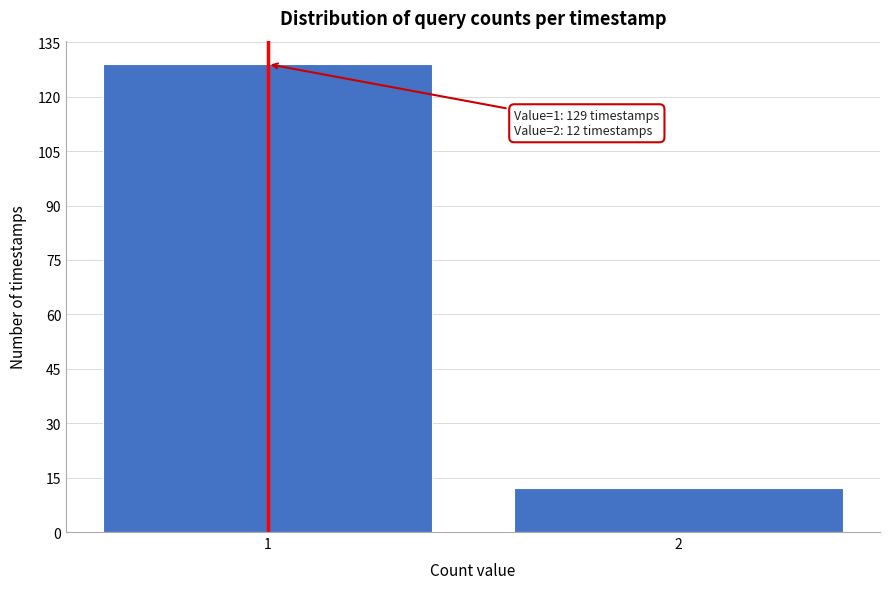

Reading left to right, transcribe all the data shown in this chart.

129	12